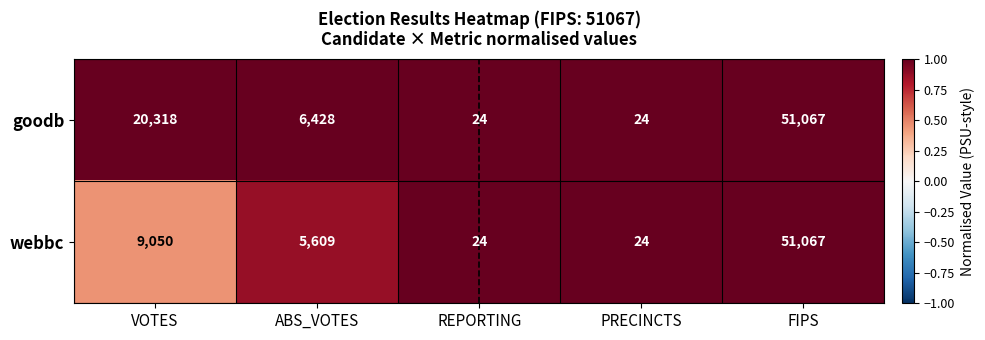

Reading left to right, list all the values displayed in this chart.

goodb: VOTES=20318	ABS_VOTES=6428	REPORTING=24	PRECINCTS=24	FIPS=51067
webbc: VOTES=9050	ABS_VOTES=5609	REPORTING=24	PRECINCTS=24	FIPS=51067